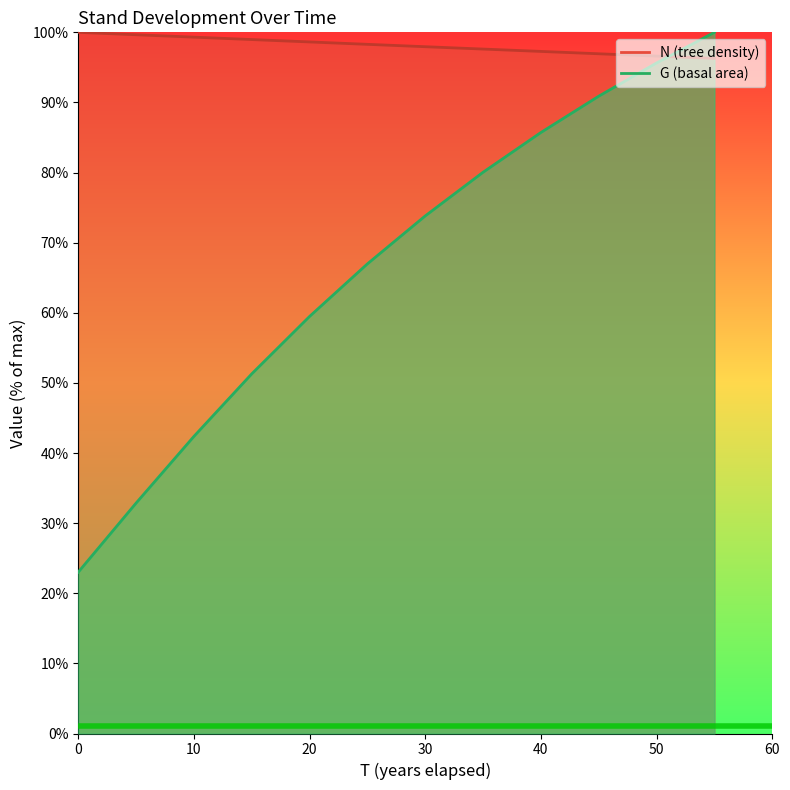

The value of G at 30 is 390.7. True or false?

False